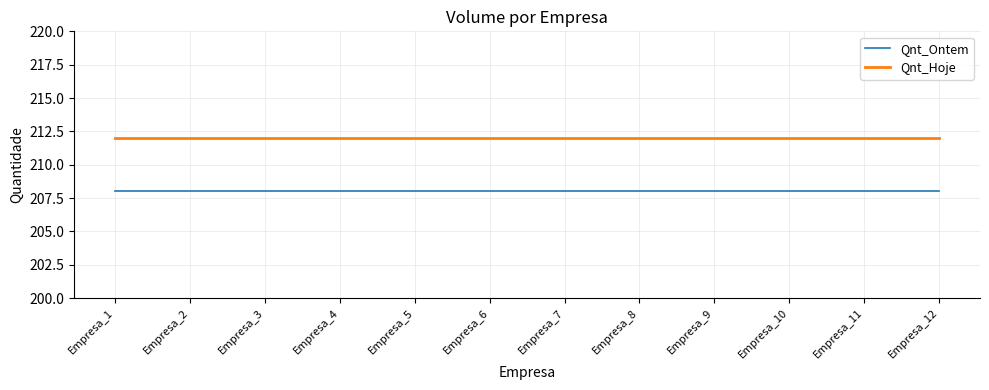

True or false: Qnt_Ontem and Qnt_Hoje intersect in this chart.

False